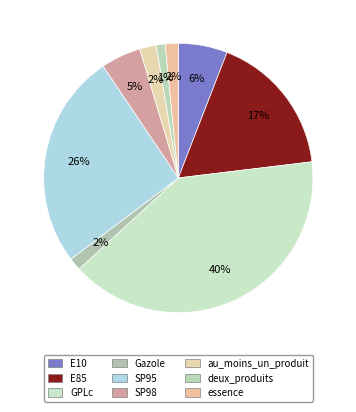

How many segments does this pie chart have?

9